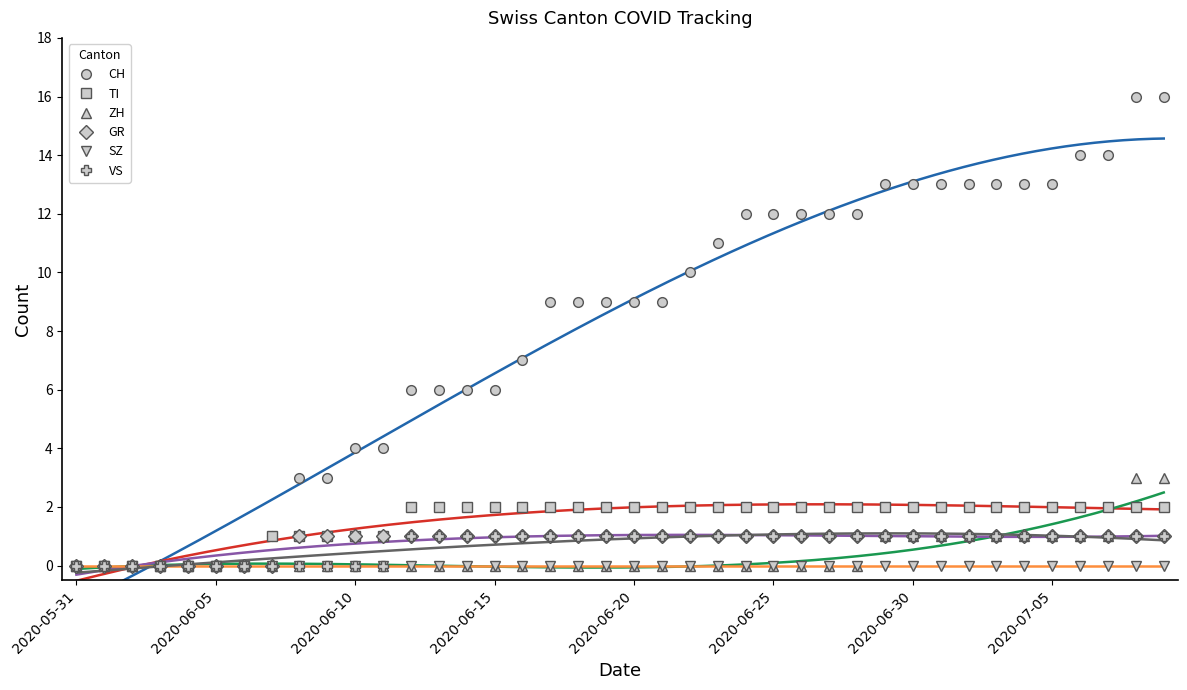

What is the value of the GR point at the 31st from the left?

1